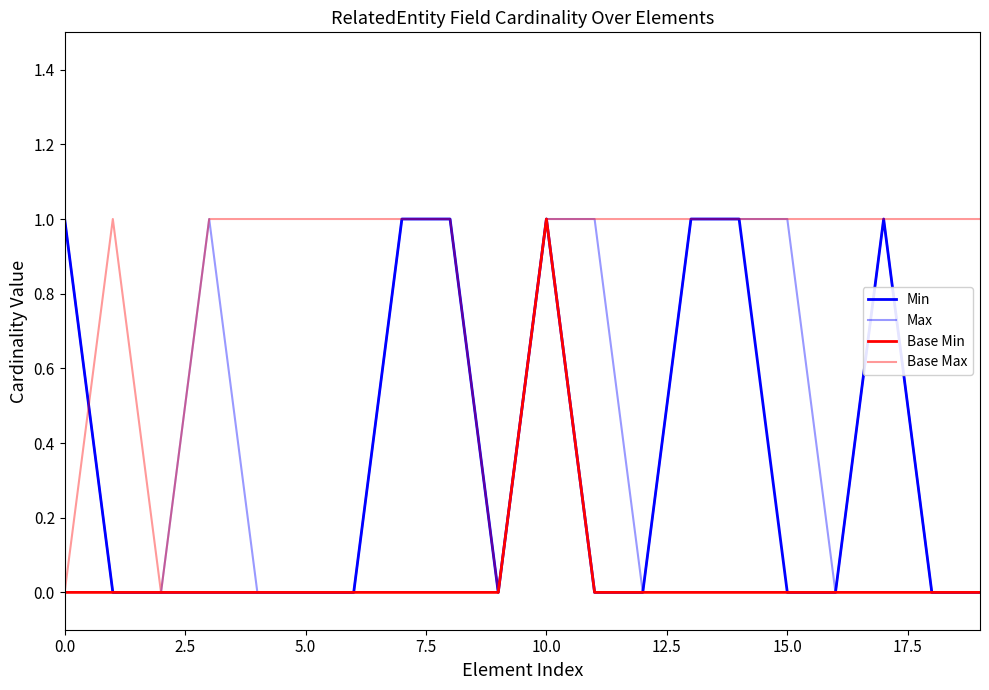

How many interior local valleys does the Min series have?

1